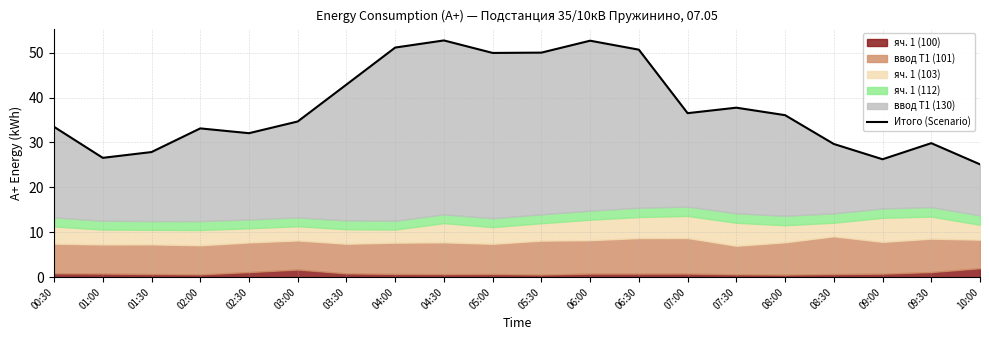

How many points are lower than both their immediate neighbors (excluding endpoints)?

5